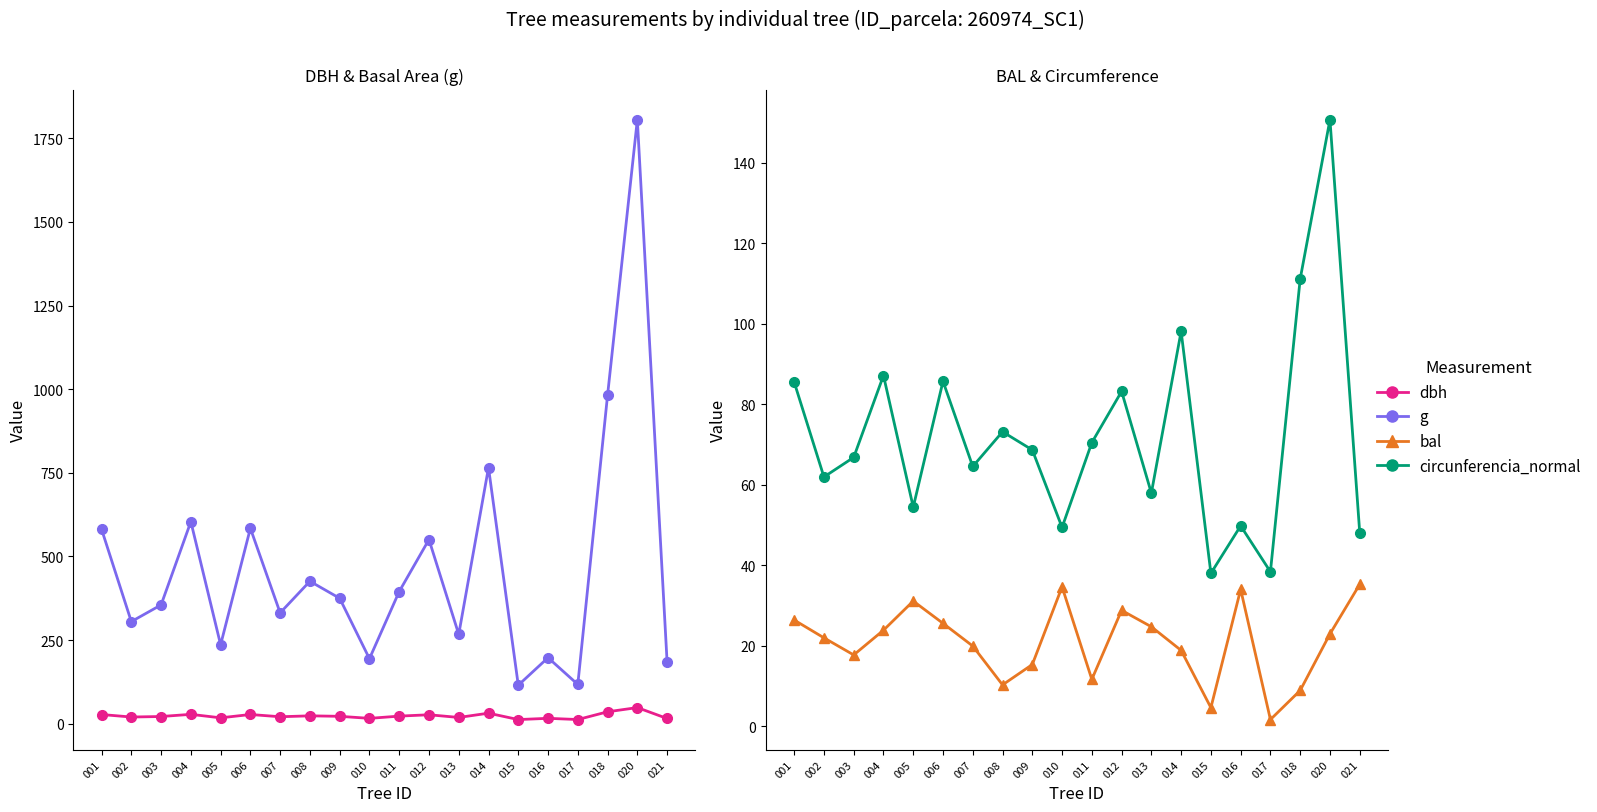

In g, how many points are higher than both neighbors (excluding endpoints)?

7